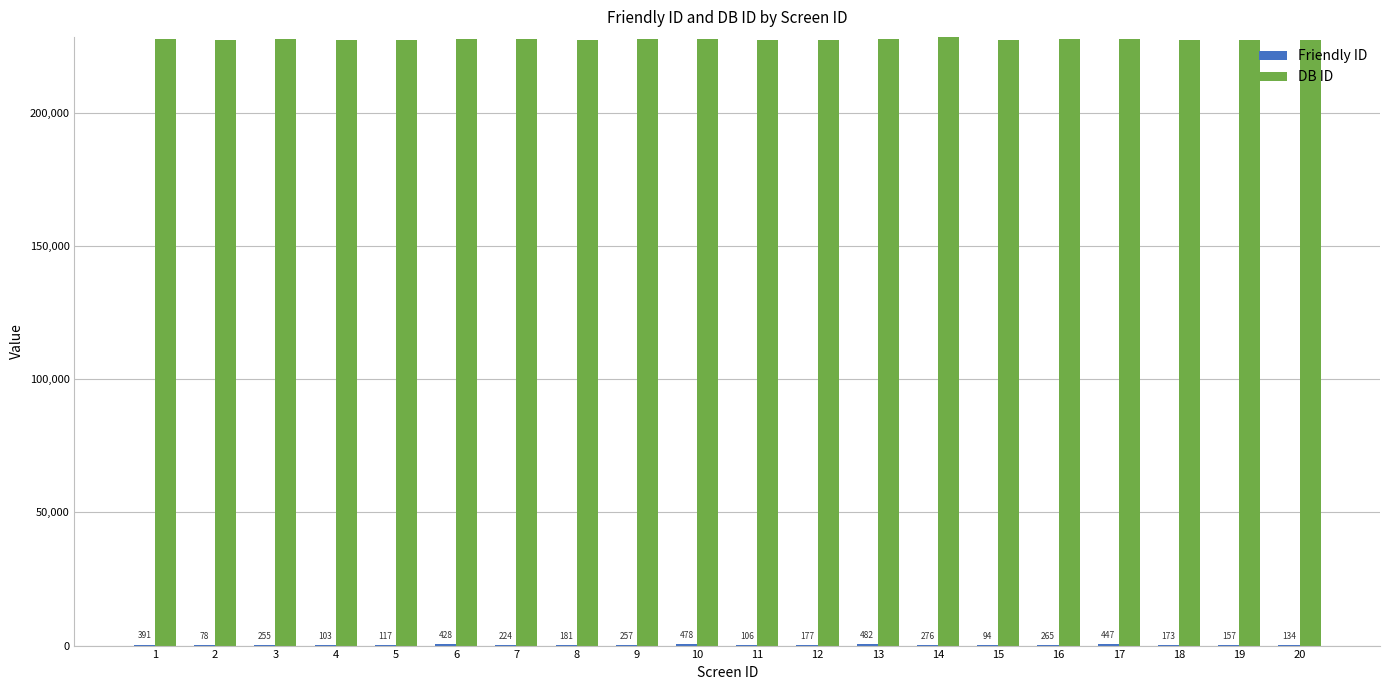

True or false: DB ID has a value of 396347 at 12.

False